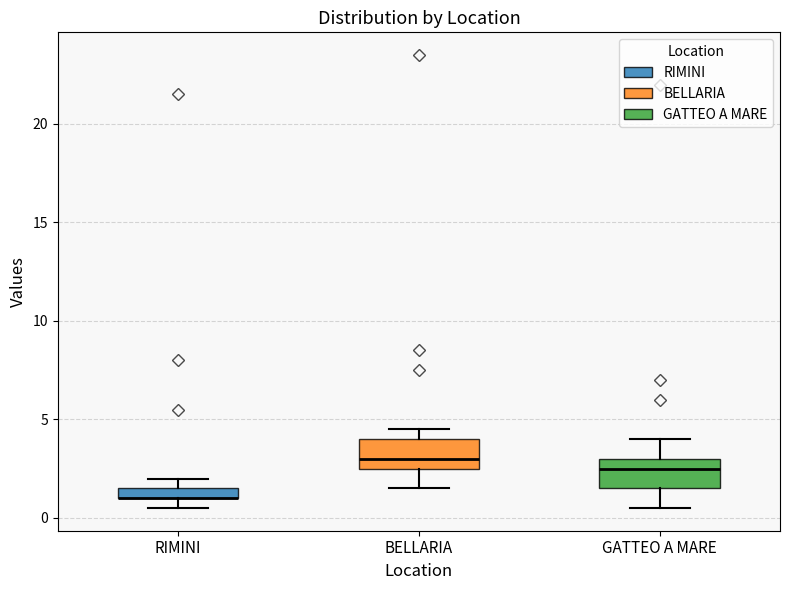

Where does the lower whisker of the box for GATTEO A MARE end on the y-axis? The values are not printed on the chart, so give them approximately, as read against the axis.

0.5